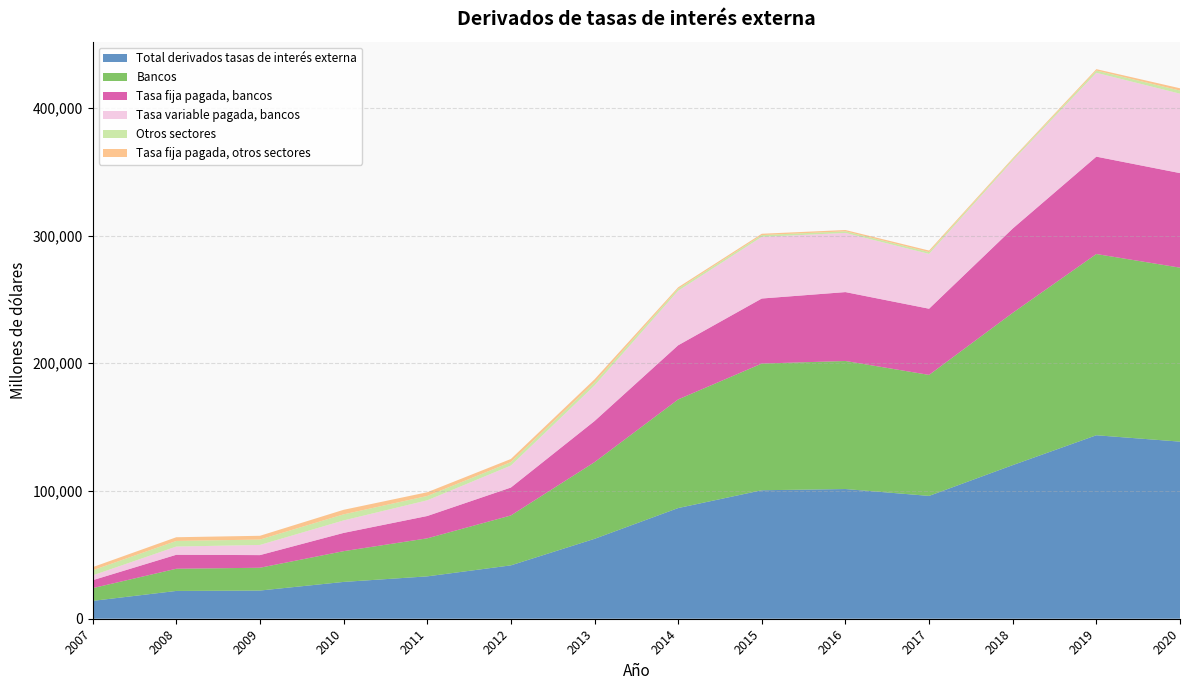

Reading right to left, extract all data points from this chart.

Total derivados tasas de interés externa: 138647	143641	120257	96163	101529	100582	86643	62547	41779	33162	28818	22063	21756	13970
Bancos: 136202	141879	119215	94723	100252	99185	85044	60013	39070	29775	24072	17852	17375	9985
Tasa fija pagada, bancos: 74024	76234	66016	51820	53934	50924	42394	32179	21852	17484	14287	9895	10940	6205
Tasa variable pagada, bancos: 62178	65645	53199	42903	46317	48261	42650	27833	17218	12291	9785	7957	6435	3779
Otros sectores: 2444	1763	1042	1439	1277	1397	1599	2534	2709	3387	4746	4211	4381	3985
Tasa fija pagada, otros sectores: 1789	1098	795	1185	1005	1050	1148	2281	2421	2918	3562	2960	2911	2454